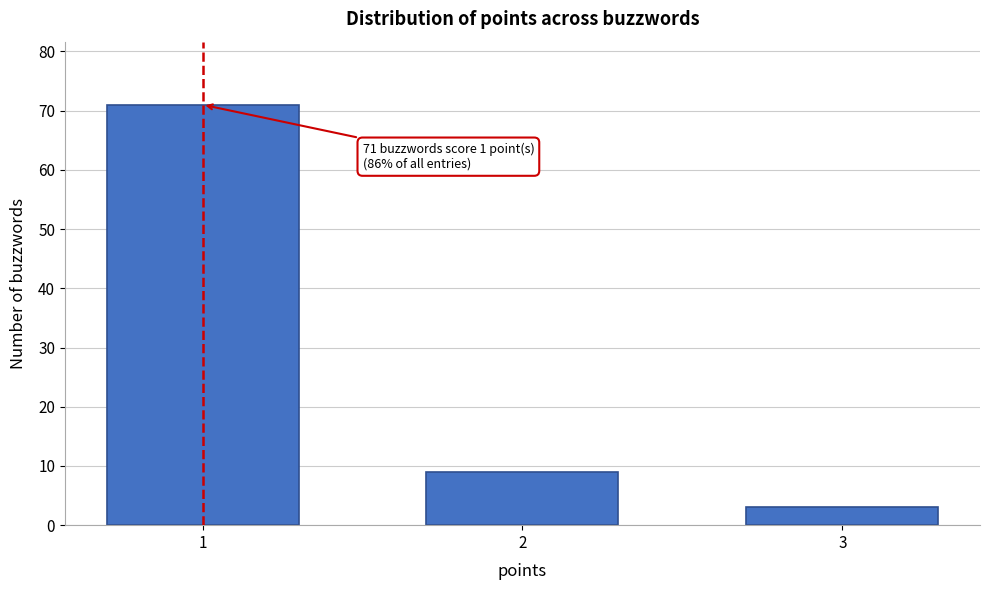

Reading right to left, list all the values displayed in this chart.

3	9	71